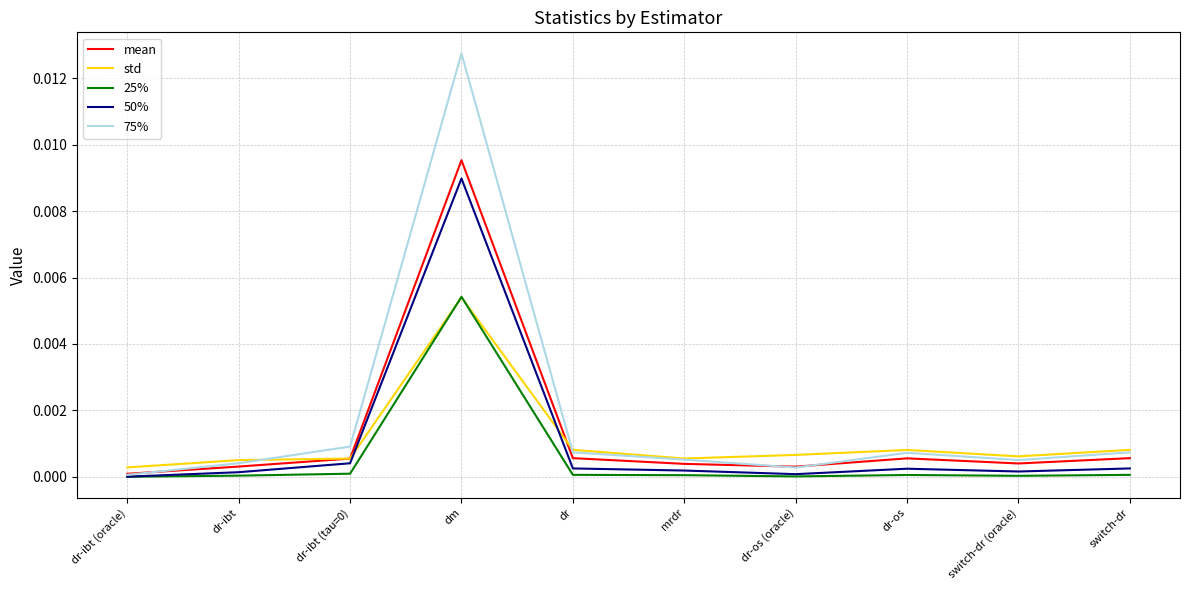

Does the chart have visible grid lines?

Yes